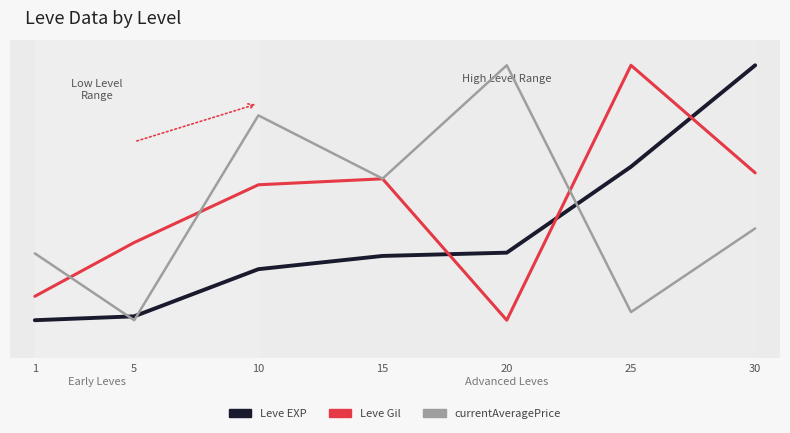

Where is Leve EXP nearest to the value 0?

1